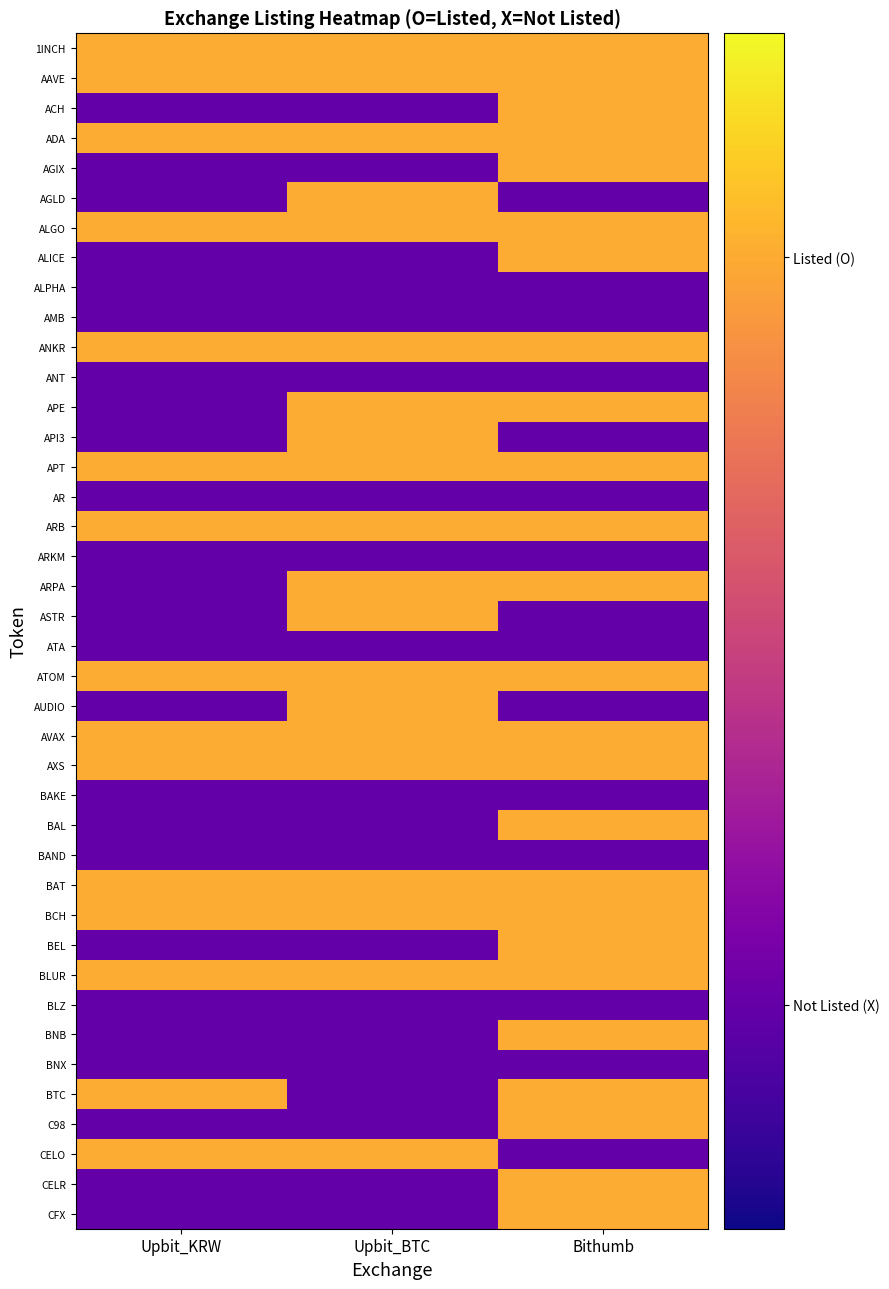

List the series in order of their peak value, lowest first.

ALPHA, AMB, ANT, AR, ARKM, ATA, BAKE, BAND, BLZ, BNX, 1INCH, AAVE, ACH, ADA, AGIX, AGLD, ALGO, ALICE, ANKR, APE, API3, APT, ARB, ARPA, ASTR, ATOM, AUDIO, AVAX, AXS, BAL, BAT, BCH, BEL, BLUR, BNB, BTC, C98, CELO, CELR, CFX